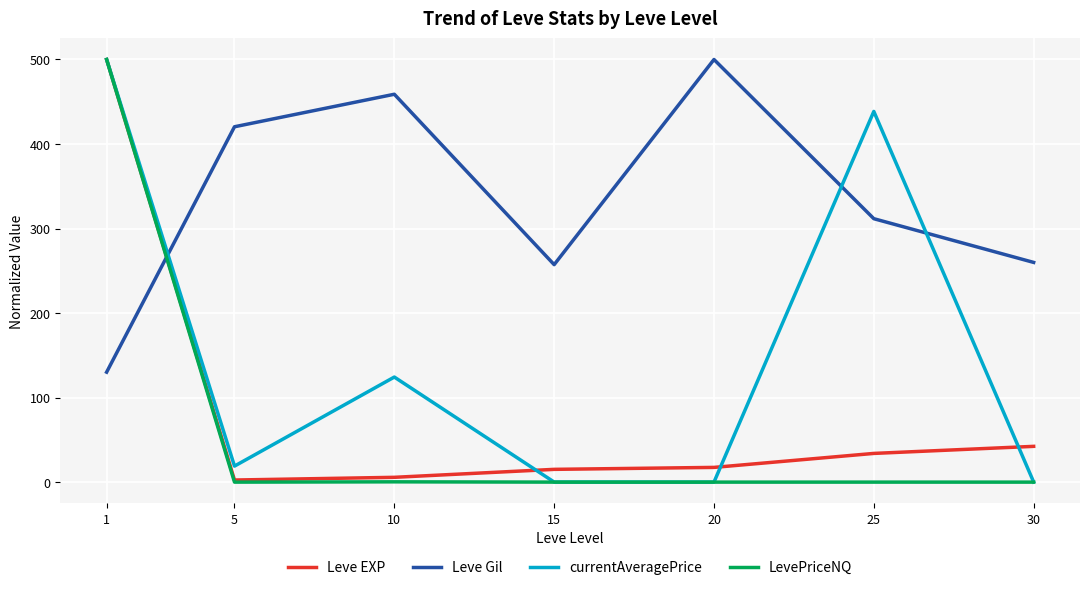

True or false: Leve EXP has a value of 677.4 at 1.

False